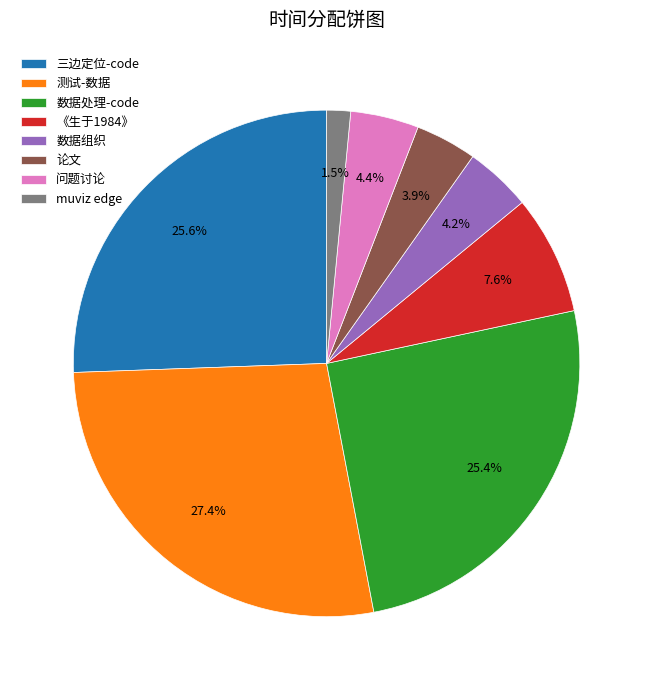

Approximately how many times larger is the value at 论文 compared to 《生于1984》?

0.5